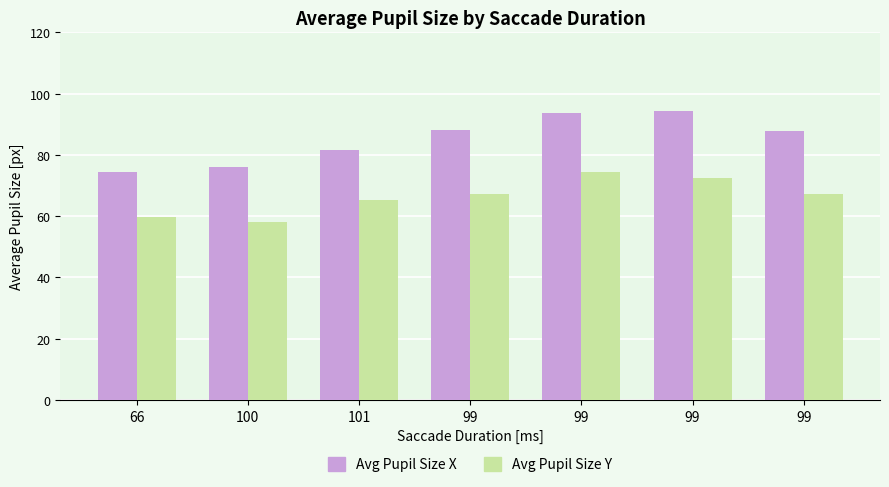

What are all the series names shown in the legend?

Avg Pupil Size X, Avg Pupil Size Y